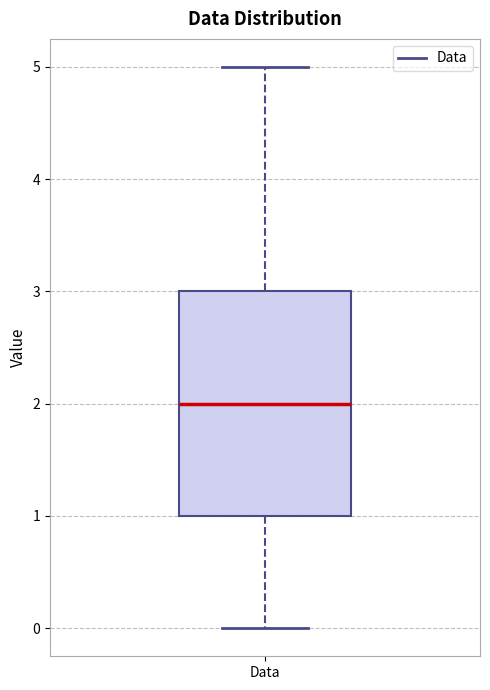

Read this box plot against the y-axis: the position of the median line, the range covered by the box, and the ends of both whiskers. The values are not printed on the chart, so give them approximately, as read against the axis.

median 2, box 1 to 3, whiskers 0 to 5